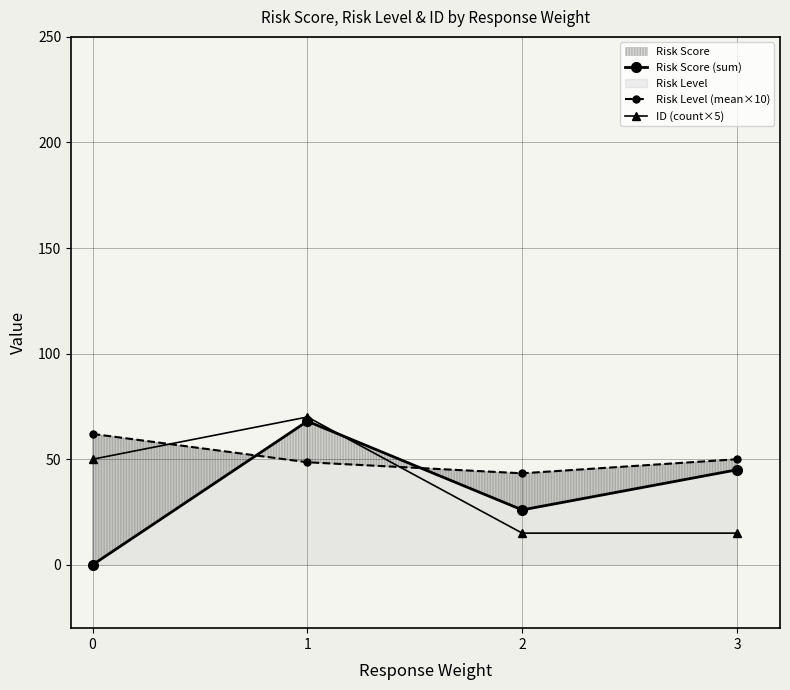

Which series has the largest total across all categories?

Risk Level (mean×10)